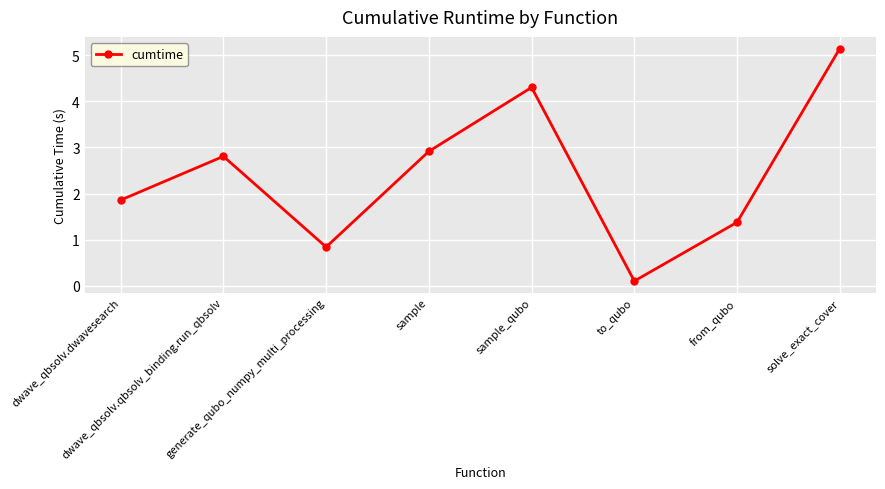

How many data points are above 2?

4